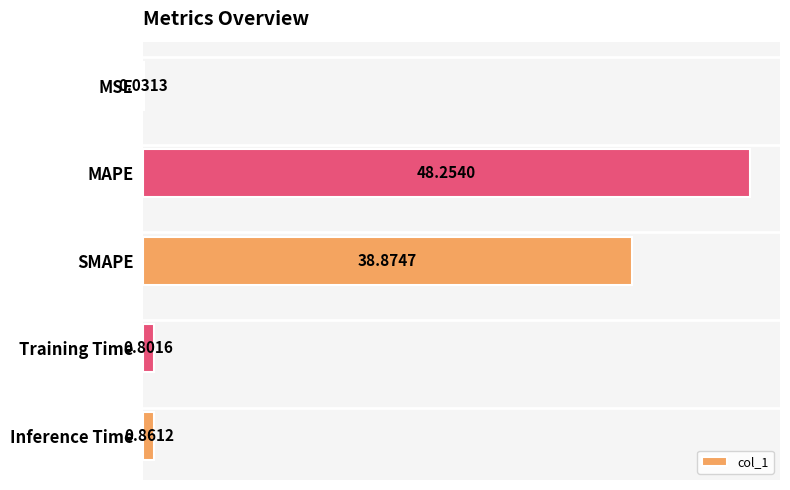

At which category does the chart reach its peak across all series?

MAPE